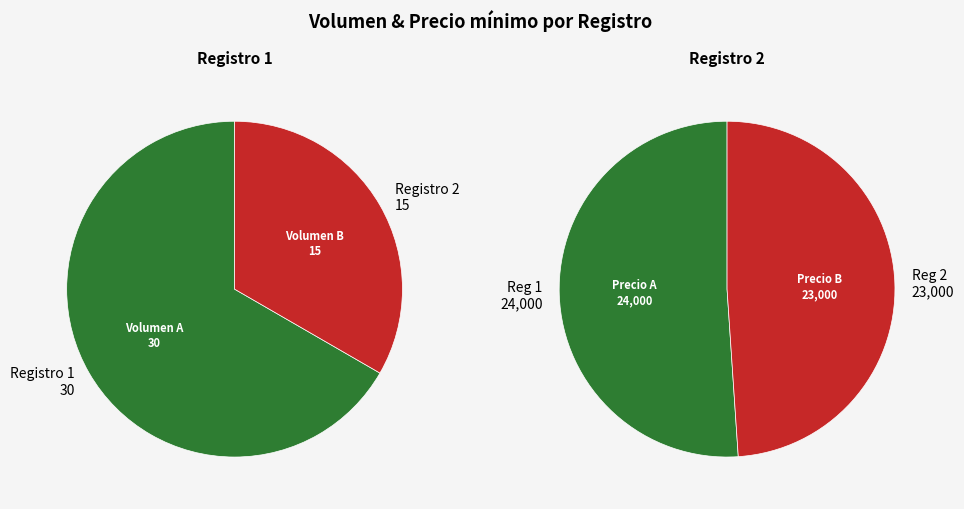

True or false: 15 accounts for 33% of the total.

True